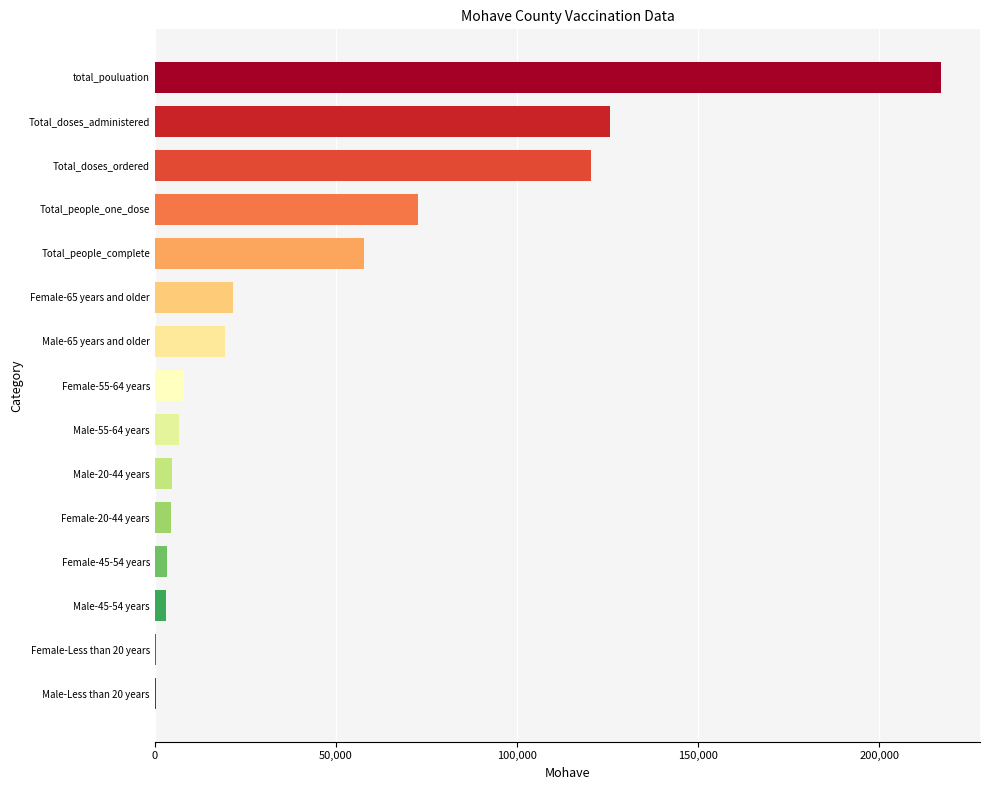

What is the maximum value shown in the chart?

216985